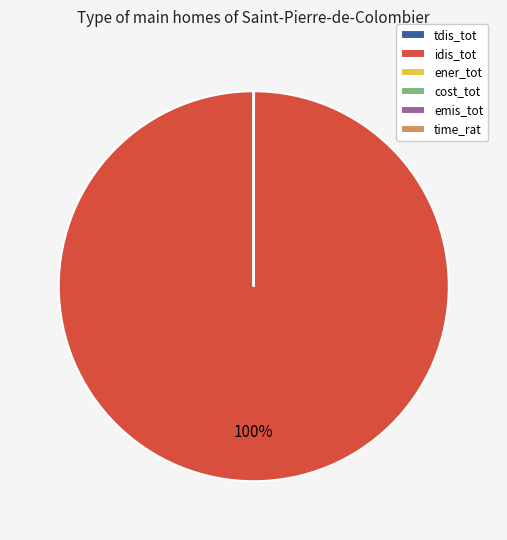

To the nearest percent, what is the average slice percentage?

17%